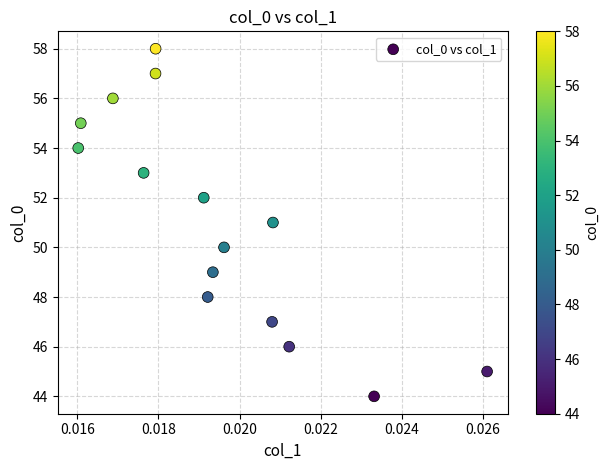

What is the range of Y values (max minus min)?

14